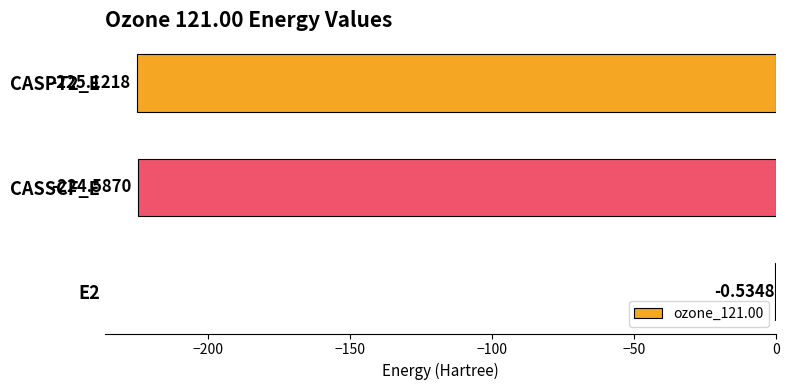

Are the bars horizontal?

Yes